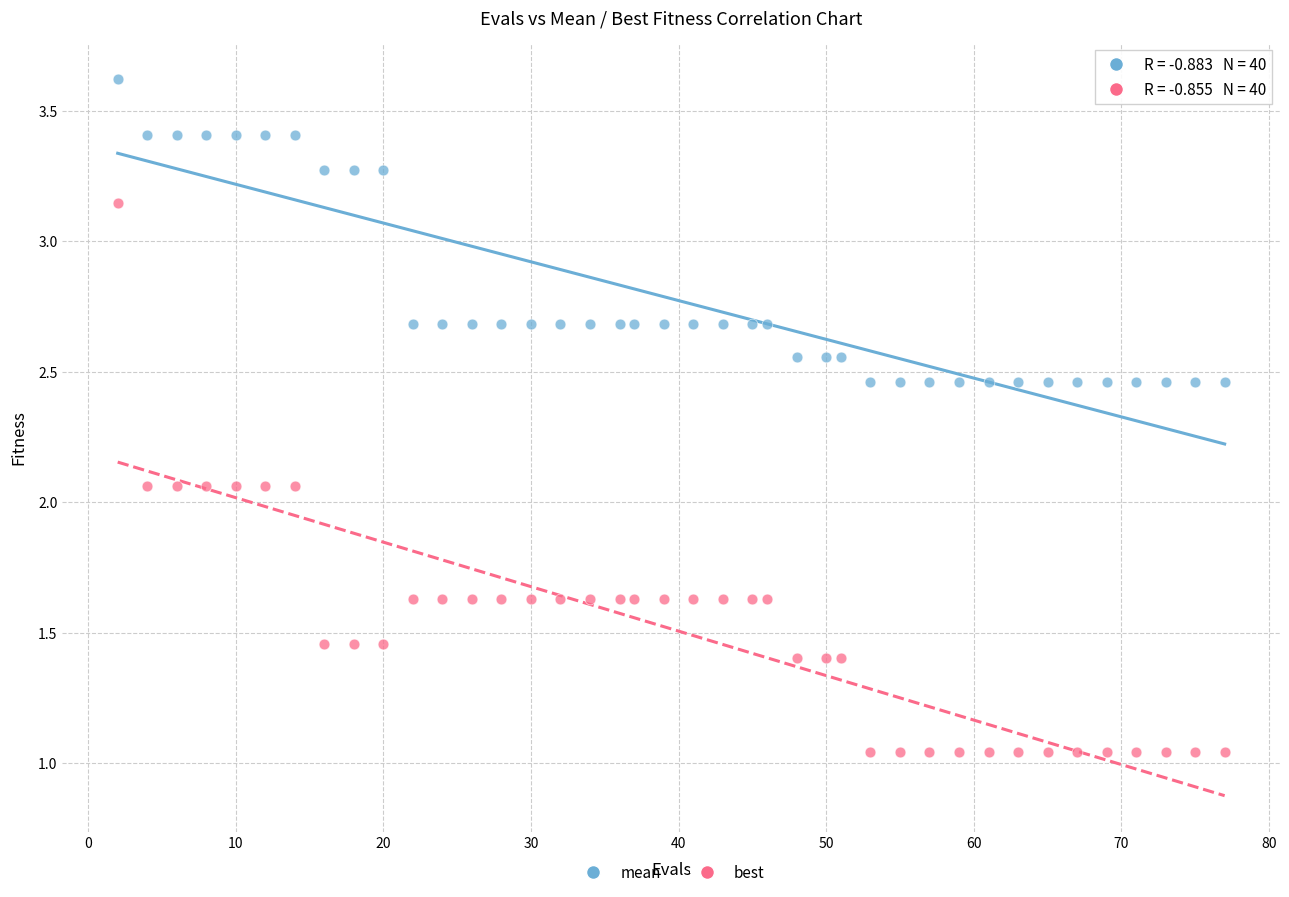

Which series has the largest Y range (max minus min)?

best